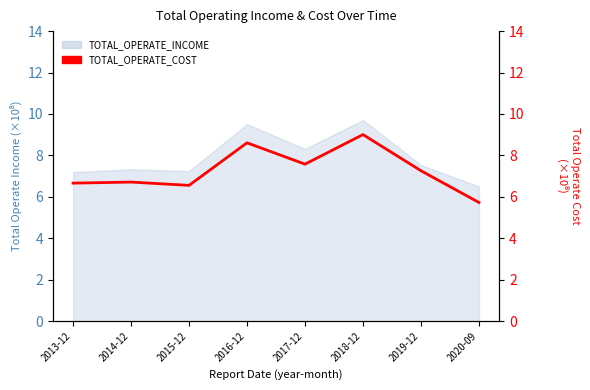

How many points are lower than both their immediate neighbors (excluding endpoints)?

2